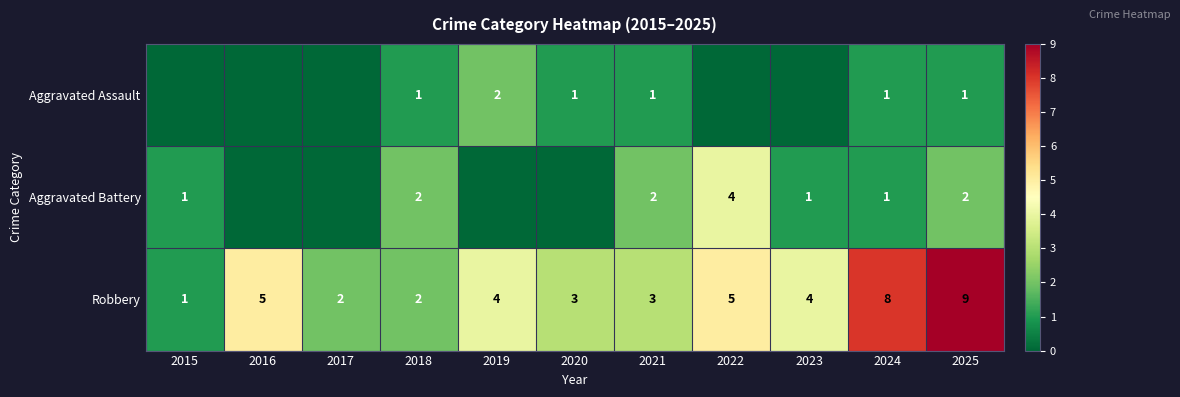

What is the difference between the Robbery values at 2025 and 2018?

7